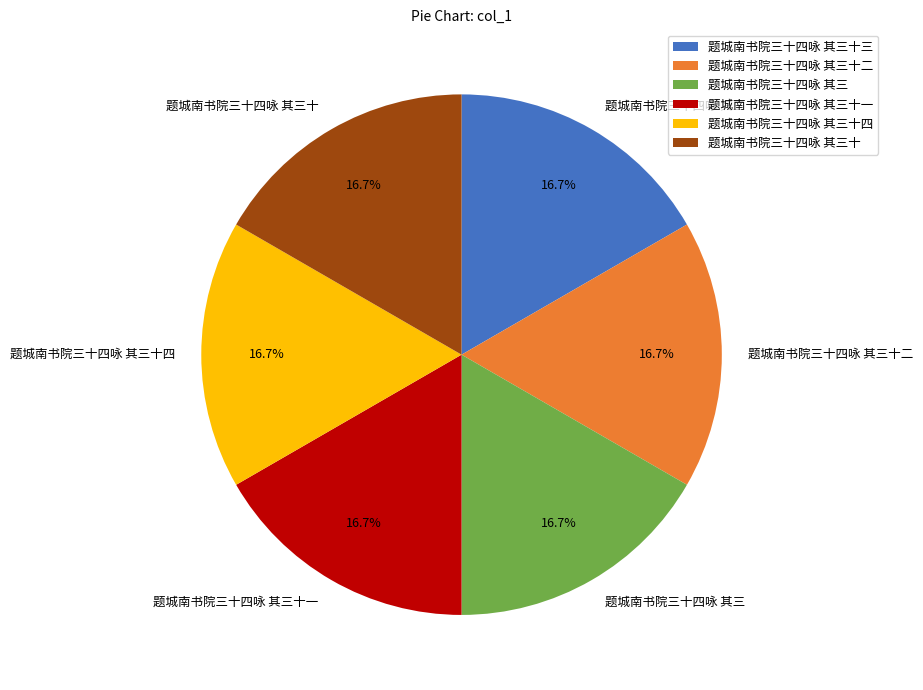

How many segments does this pie chart have?

6